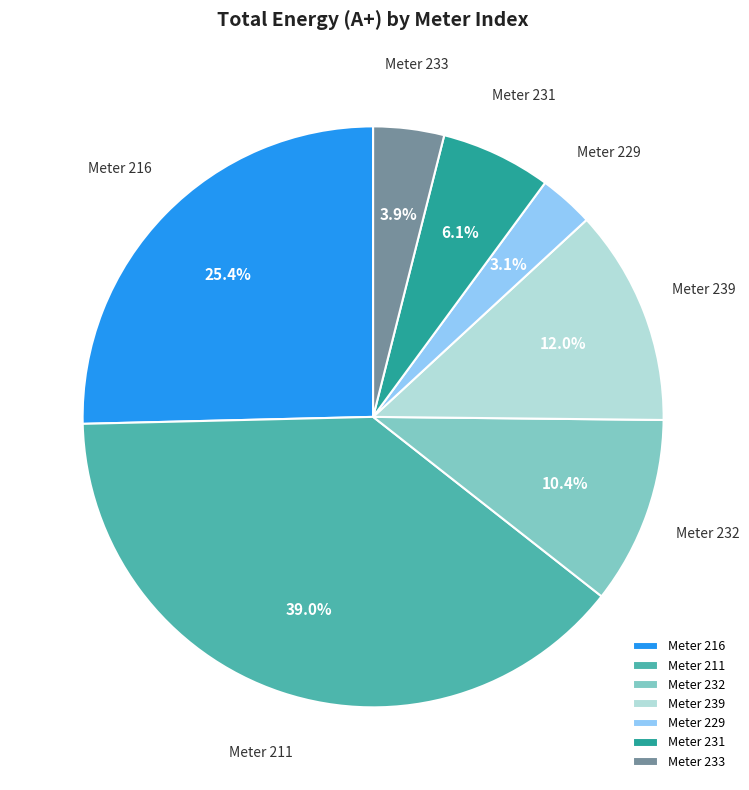

Which has a higher value, Meter 239 or Meter 232?

Meter 239